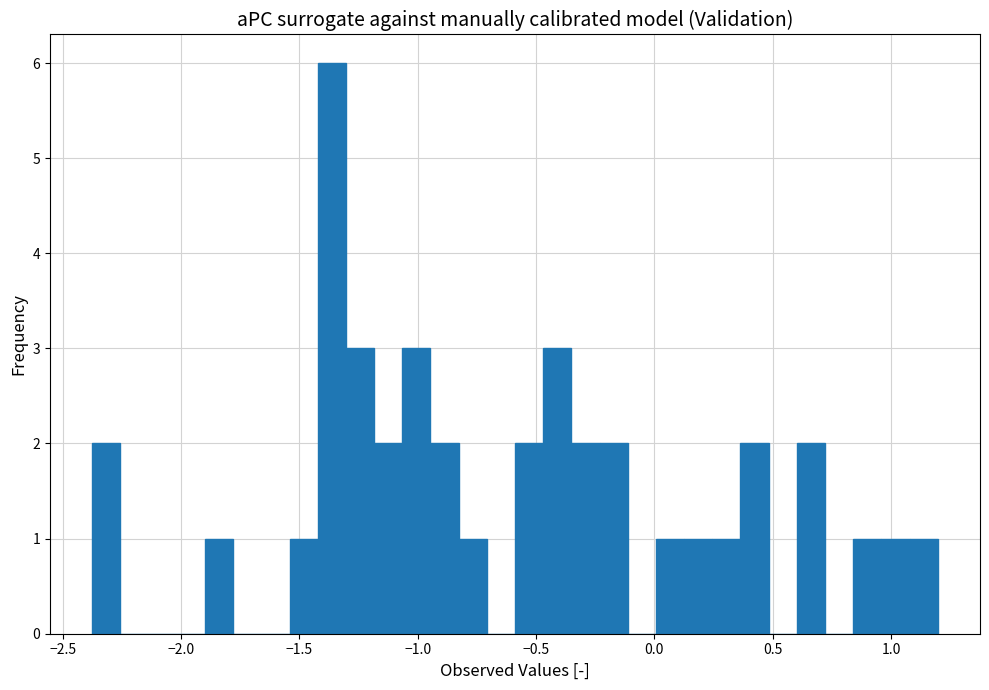

Around what value on the x-axis is the tallest bar? Give the approximate position of its centre, as read against the axis.

-1.35